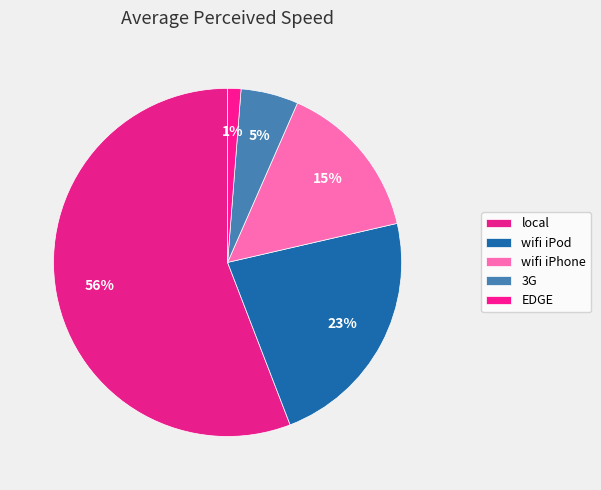

How many slices are in this pie chart?

5